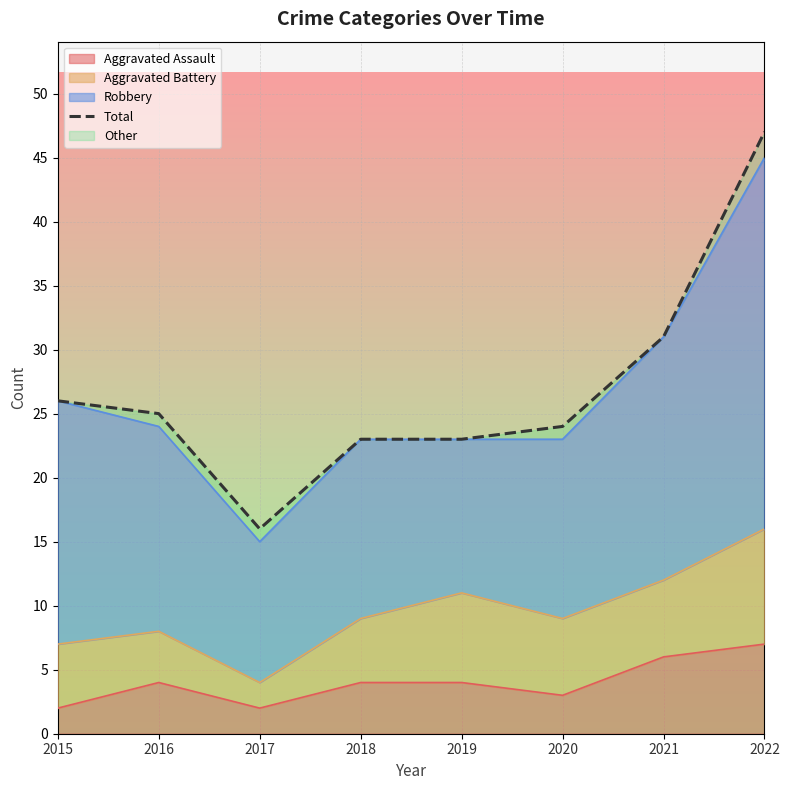

What is the sum of the values at 2015 and 2019?

49